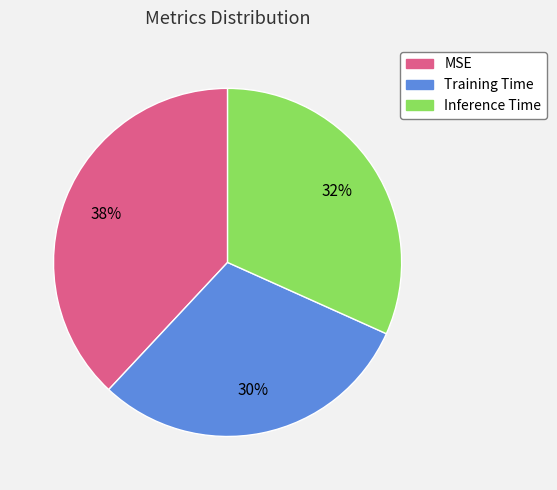

Do Inference Time and Training Time together represent more than half of the pie?

Yes